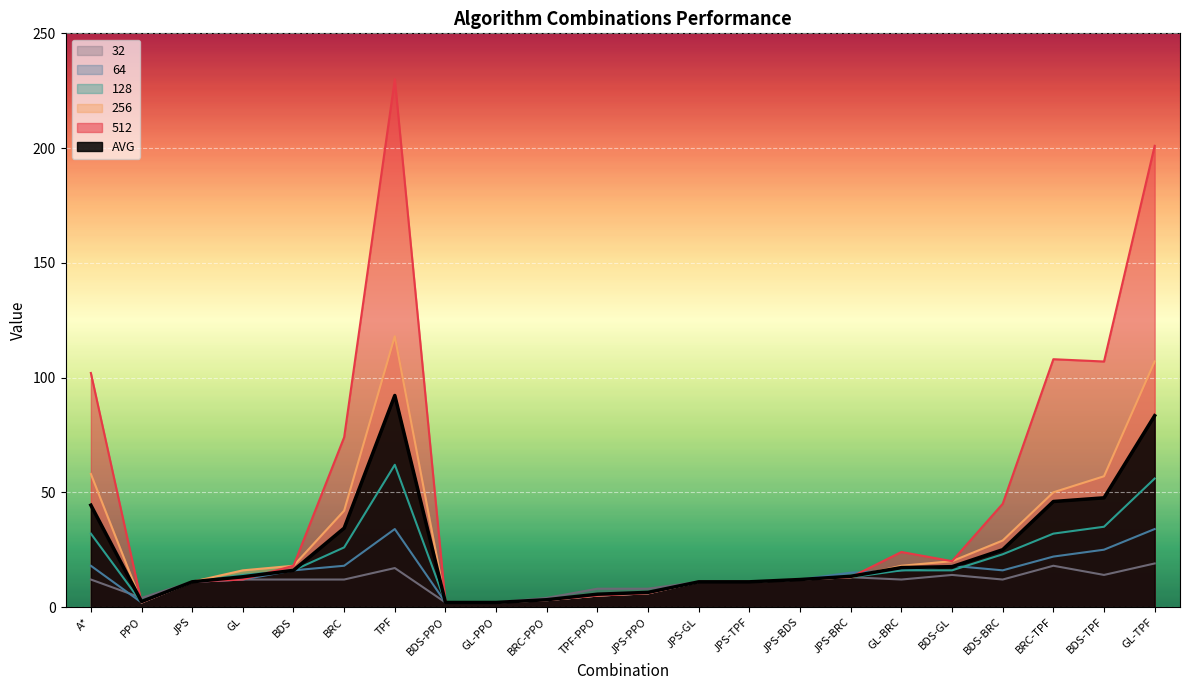

True or false: 64 has more than 0 points higher than both neighbors.

True